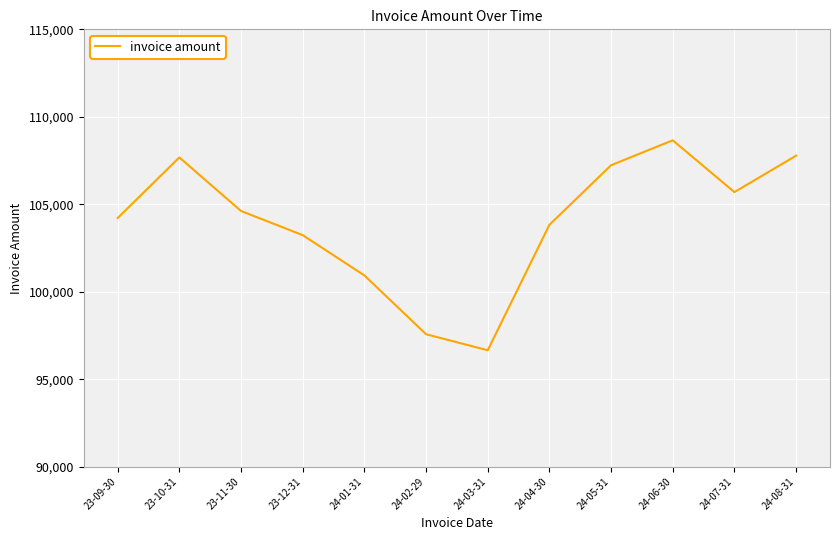

What is the approximate value at 23-09-30?

104214.4